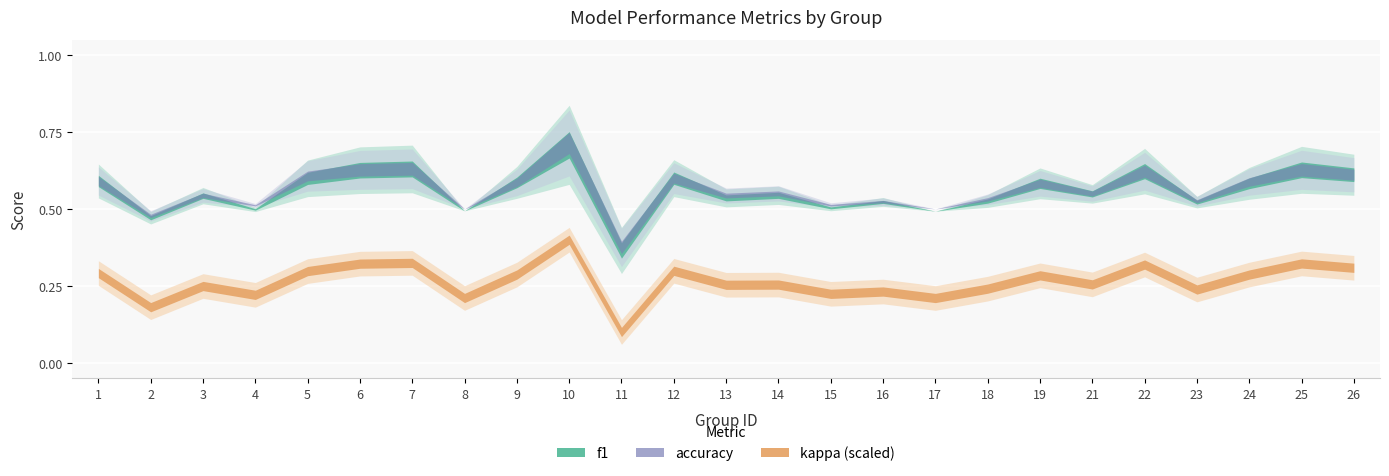

Which series has the largest total across all categories?

accuracy